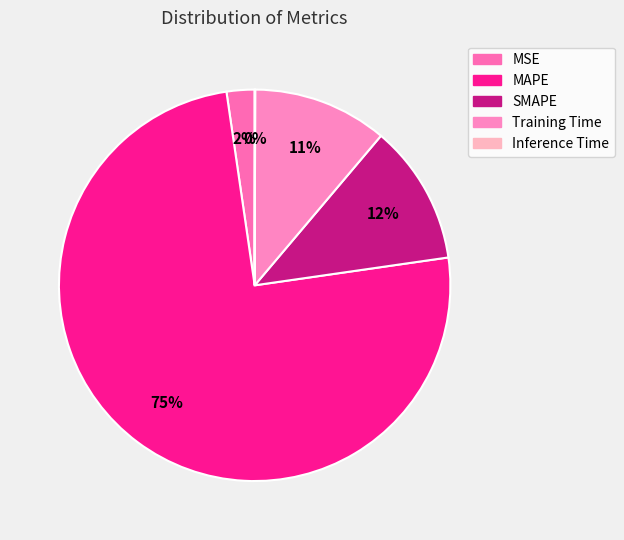

To the nearest percent, what percentage of the pie is Training Time?

11%